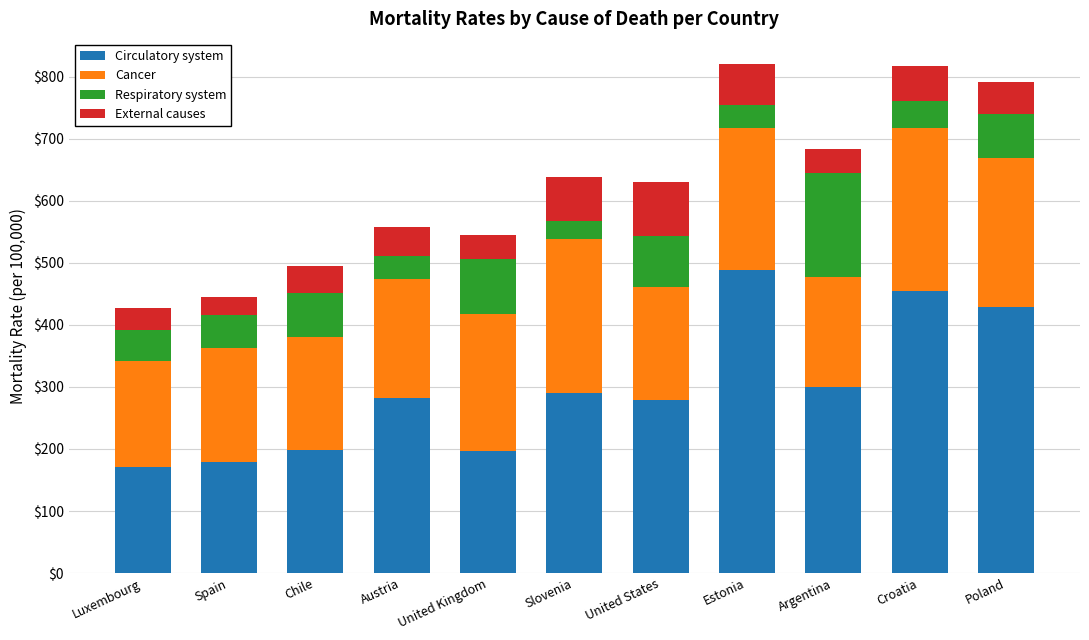

What is the highest value of the Circulatory system series?

489